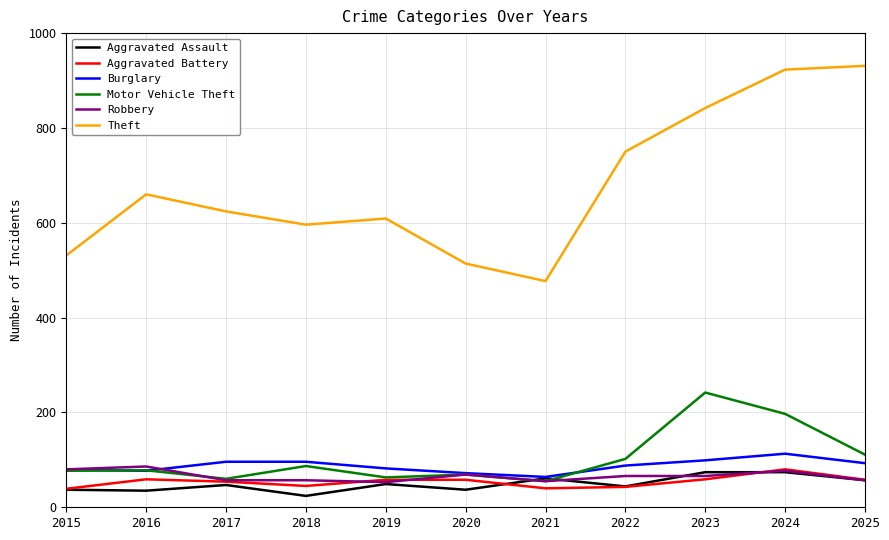

What is the difference between the maximum and minimum values in the Robbery series?

33